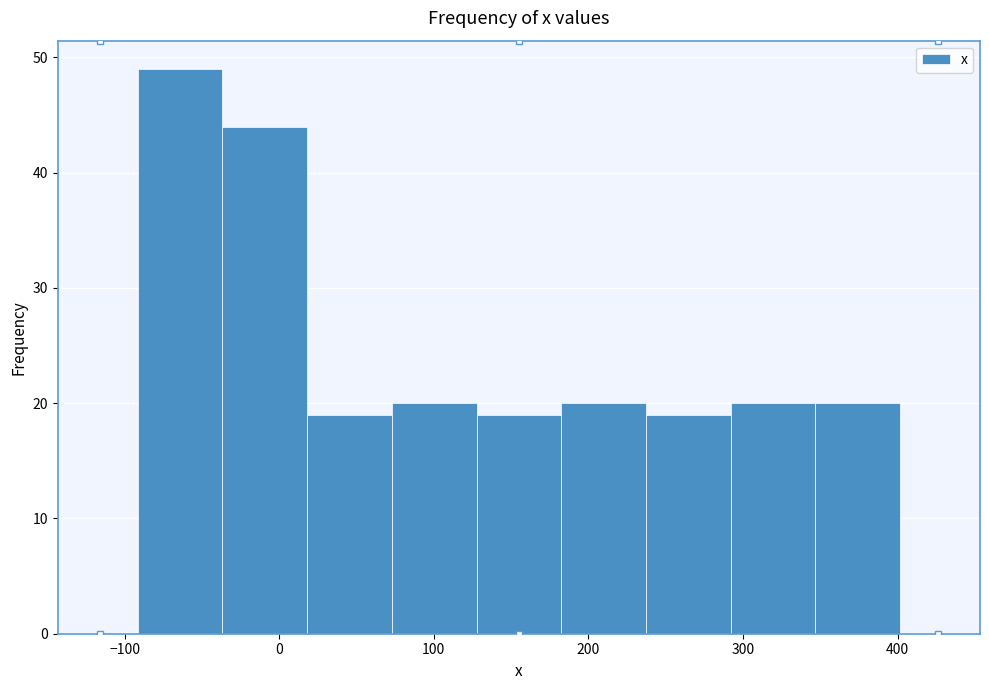

Over which range of the x-axis is the bar tallest?

-90 to -40